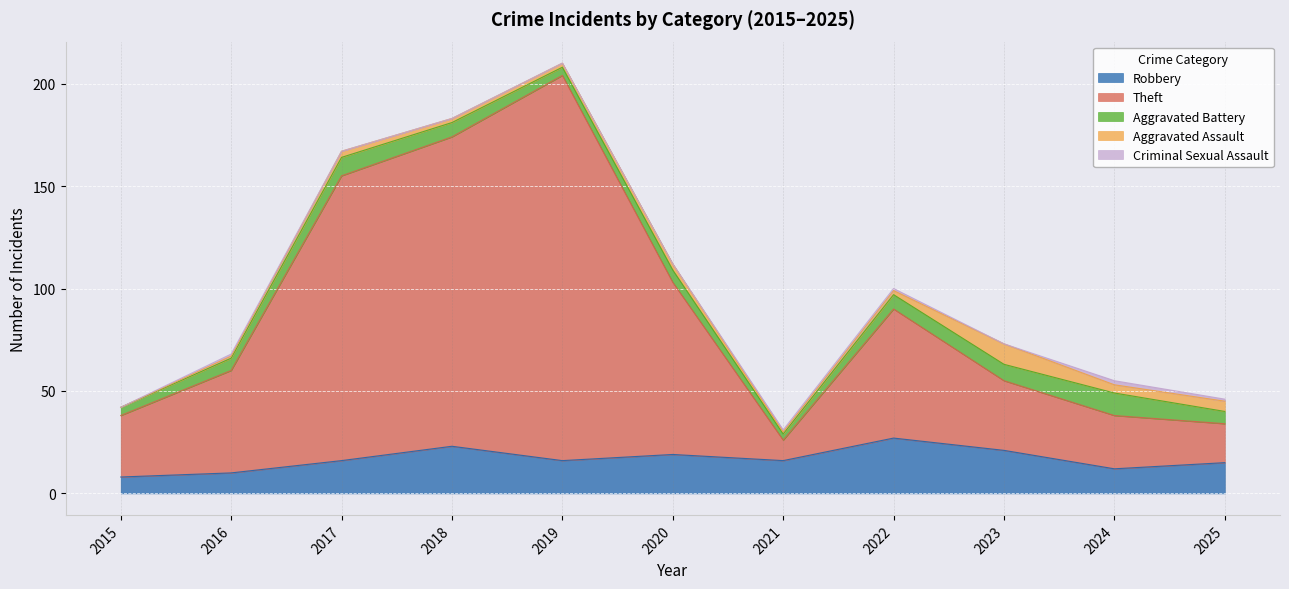

Reading left to right, transcribe all the data shown in this chart.

Robbery: 8	10	16	23	16	19	16	27	21	12	15
Theft: 30	50	139	151	188	84	10	63	34	26	19
Aggravated Battery: 4	6	9	7	4	6	3	7	8	11	6
Aggravated Assault: 0	1	3	2	2	3	1	2	10	4	5
Criminal Sexual Assault: 0	1	0	0	0	0	1	1	0	2	1